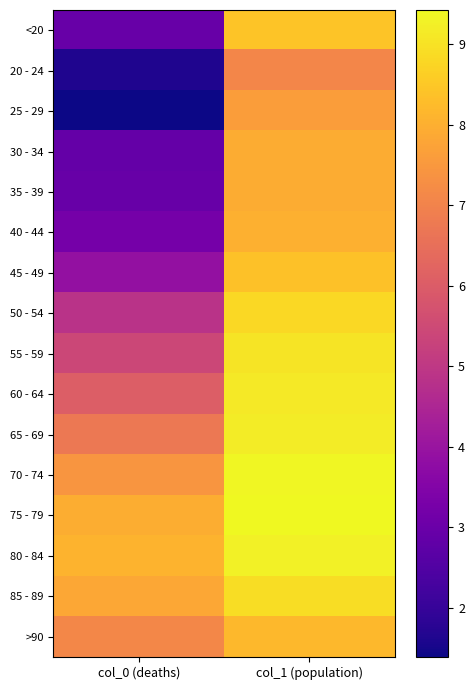

Reading left to right, extract all data points from this chart.

<20: col_0 (deaths)=2.9	col_1 (population)=8.4
20 - 24: col_0 (deaths)=1.6	col_1 (population)=7.1
25 - 29: col_0 (deaths)=1.4	col_1 (population)=7.6
30 - 34: col_0 (deaths)=2.9	col_1 (population)=7.9
35 - 39: col_0 (deaths)=2.9	col_1 (population)=7.9
40 - 44: col_0 (deaths)=3.2	col_1 (population)=8.0
45 - 49: col_0 (deaths)=3.9	col_1 (population)=8.4
50 - 54: col_0 (deaths)=4.8	col_1 (population)=8.8
55 - 59: col_0 (deaths)=5.4	col_1 (population)=9.0
60 - 64: col_0 (deaths)=6.1	col_1 (population)=9.1
65 - 69: col_0 (deaths)=6.7	col_1 (population)=9.2
70 - 74: col_0 (deaths)=7.4	col_1 (population)=9.4
75 - 79: col_0 (deaths)=8.0	col_1 (population)=9.4
80 - 84: col_0 (deaths)=8.1	col_1 (population)=9.3
85 - 89: col_0 (deaths)=7.8	col_1 (population)=8.9
>90: col_0 (deaths)=7.1	col_1 (population)=8.2